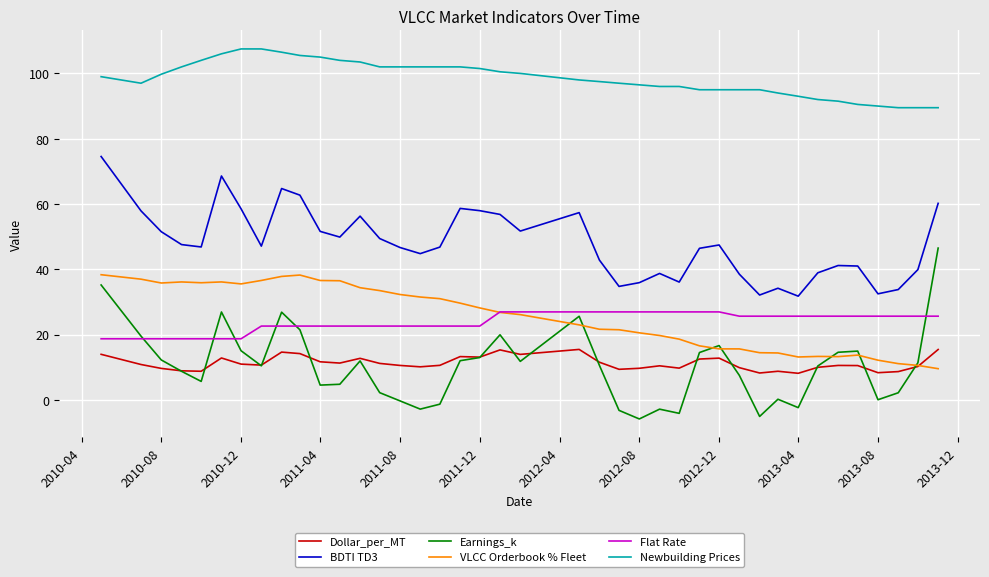

What is the minimum value for Flat Rate?

18.7